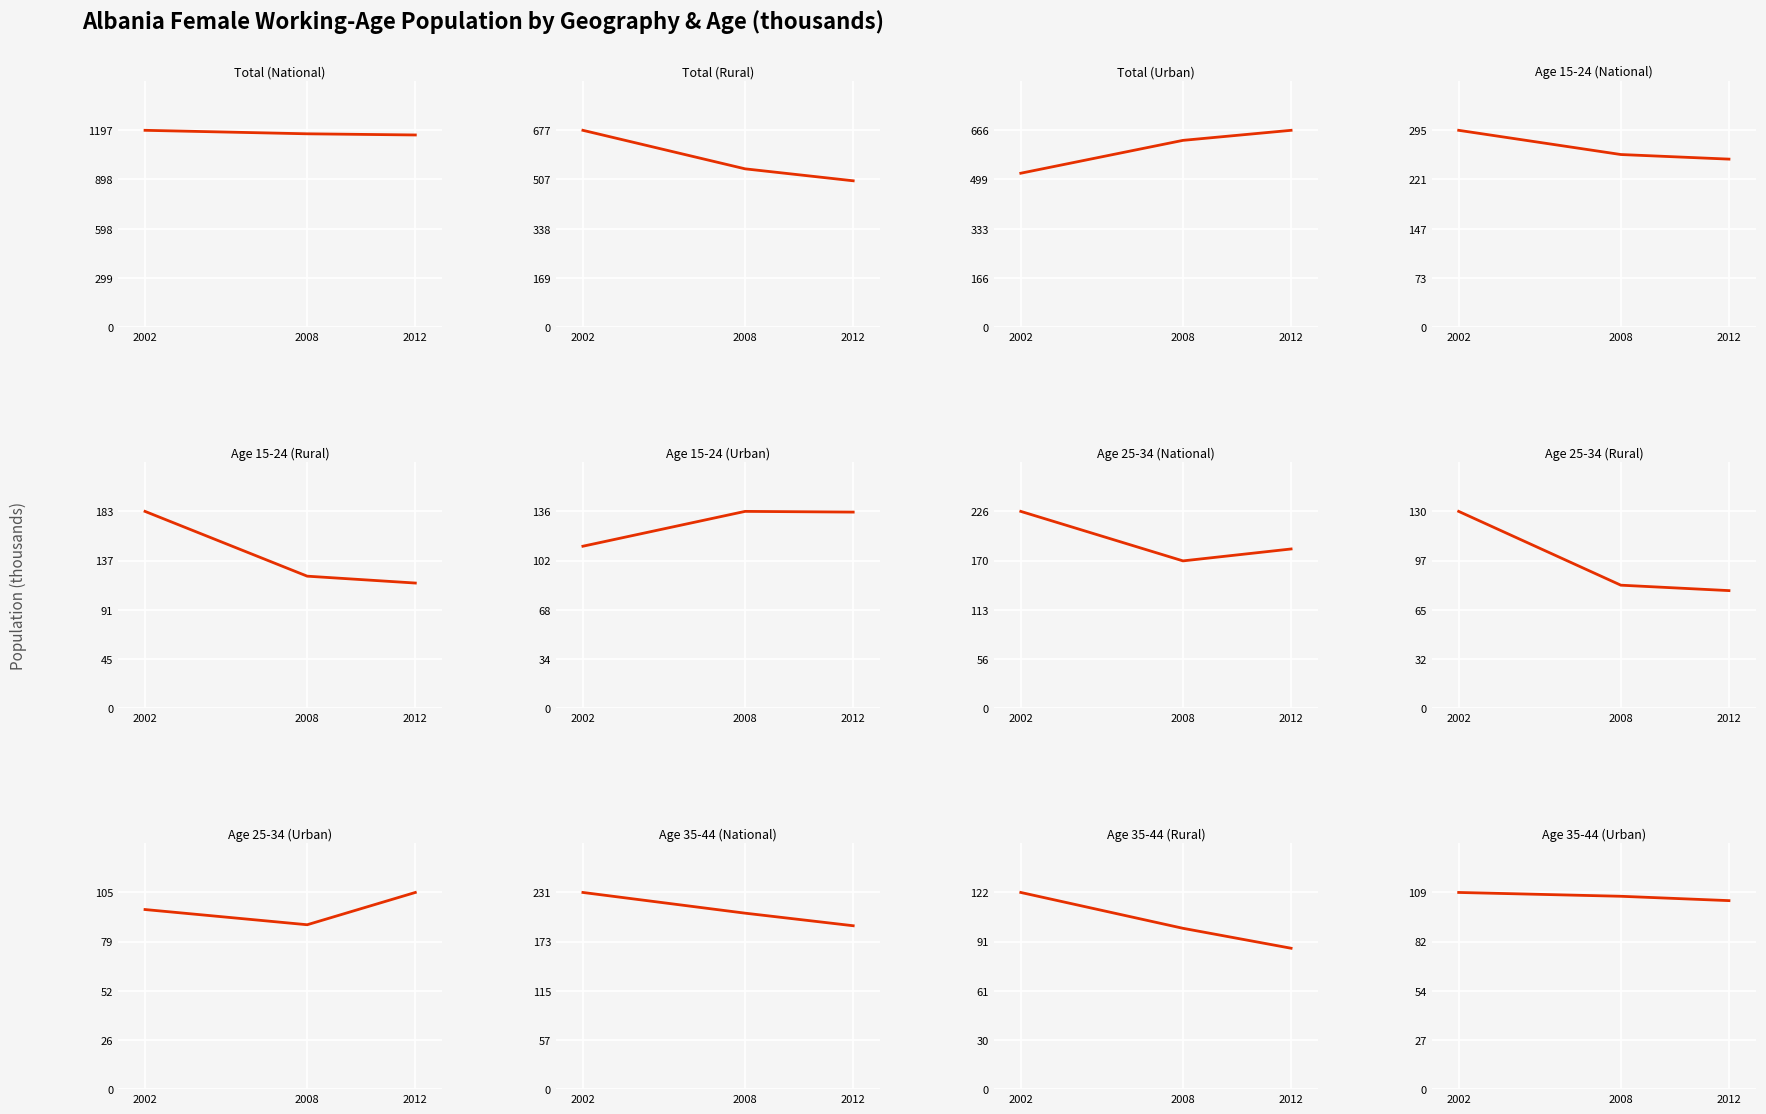

Rank the categories by geo_cov_rur value from highest to lowest.

2002, 2008, 2012